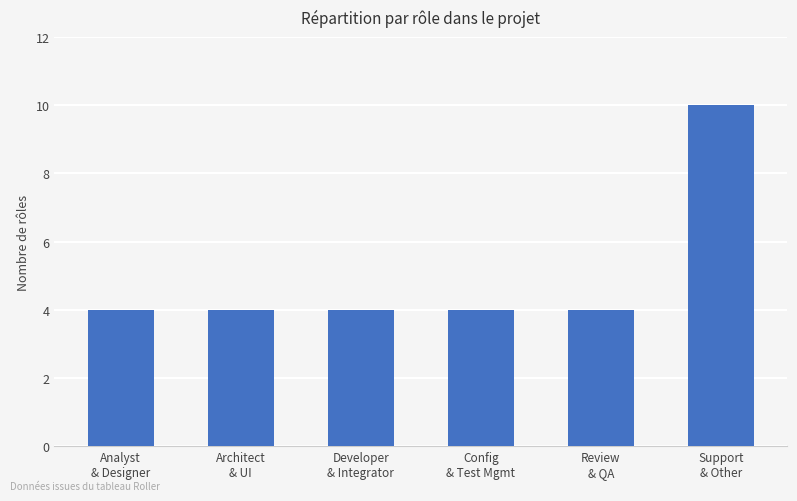

What is the label of the 3rd bar from the right?

Config
& Test Mgmt